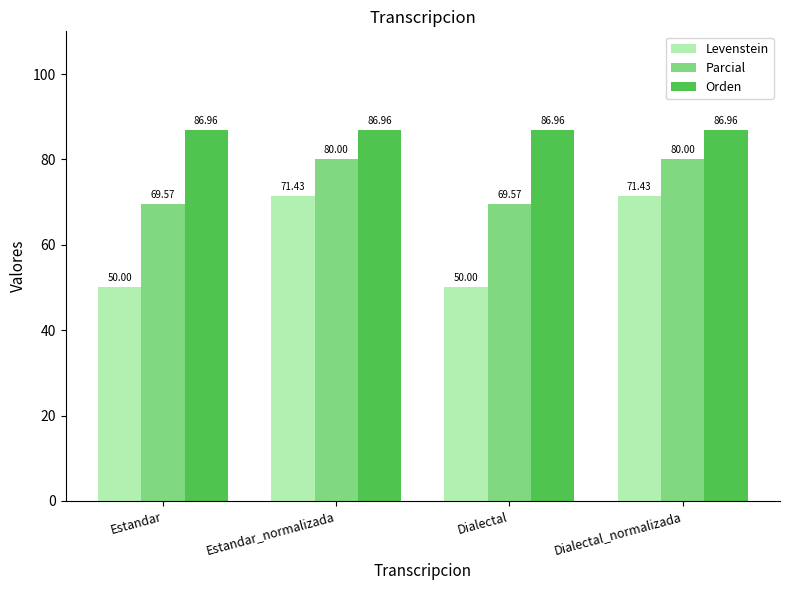

Rank the series at Dialectal from lowest to highest value.

Levenstein, Parcial, Orden